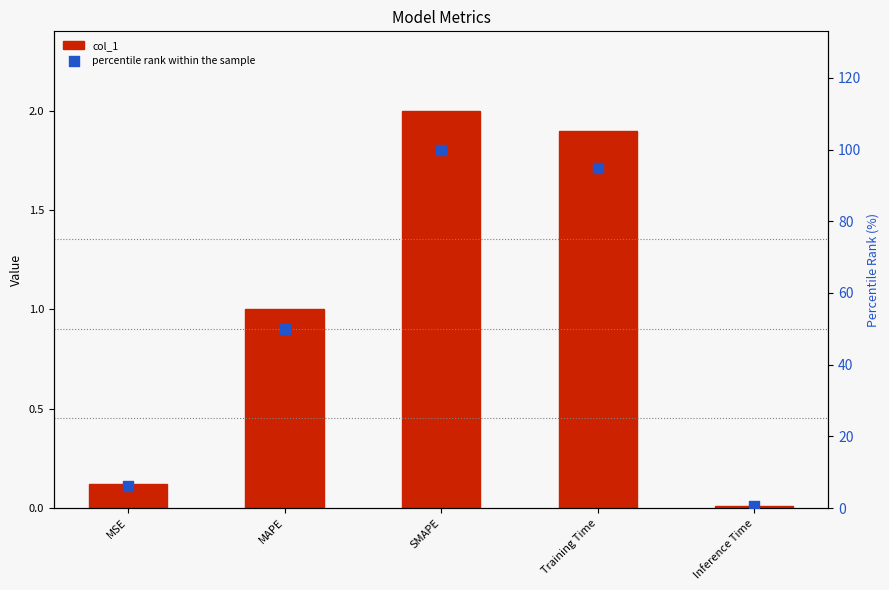

At how many categories does at least one series exceed 98?

1